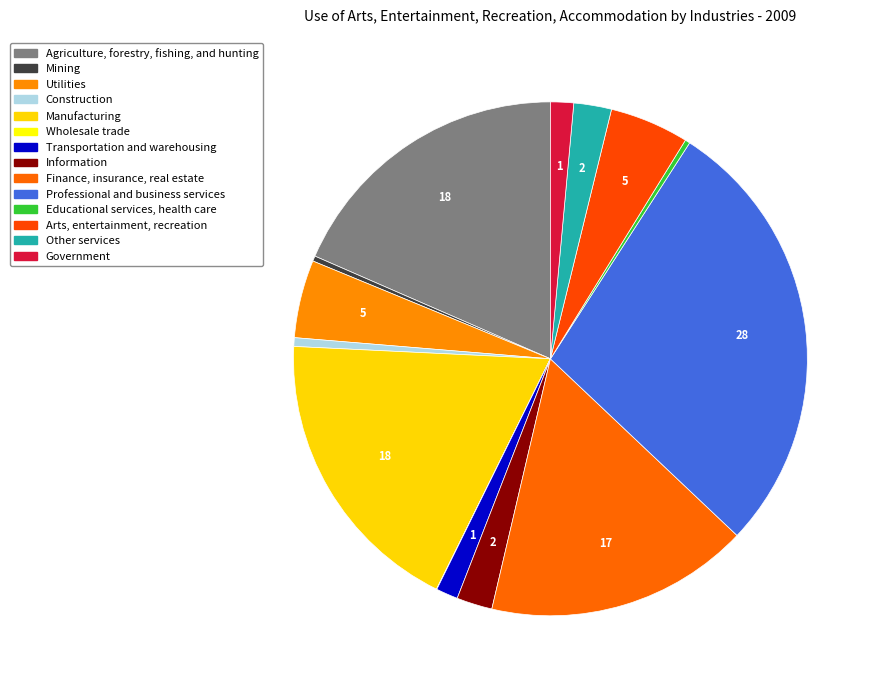

What is the largest slice in the pie chart?

Professional and business services